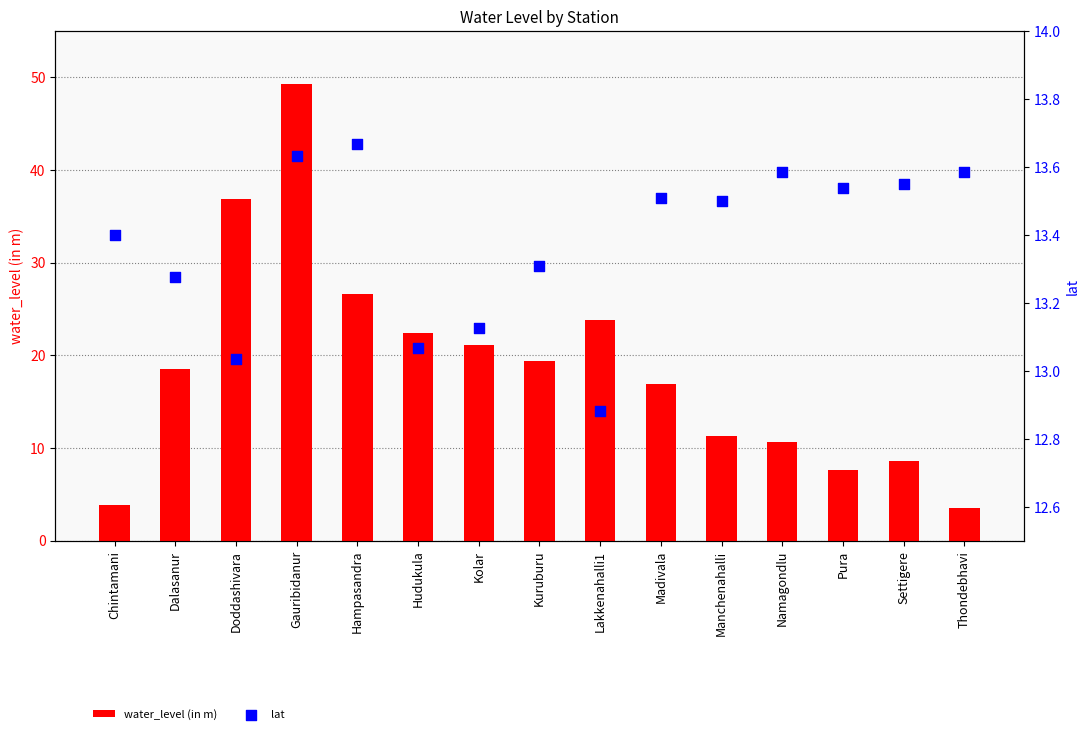

Which series has the largest Y range (max minus min)?

water_level (in m)